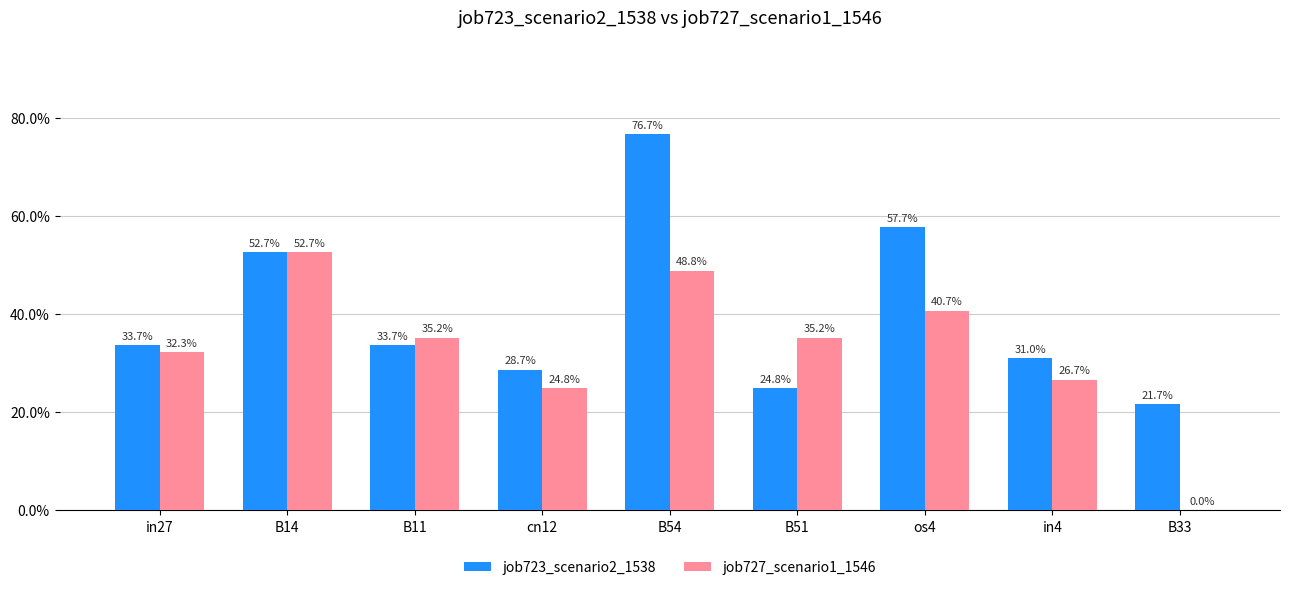

Are the bars horizontal?

No